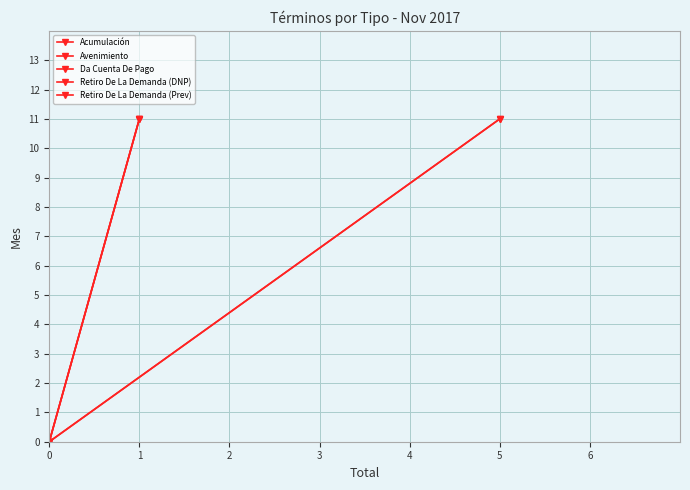

The value of Avenimiento at 1 is 11. True or false?

True